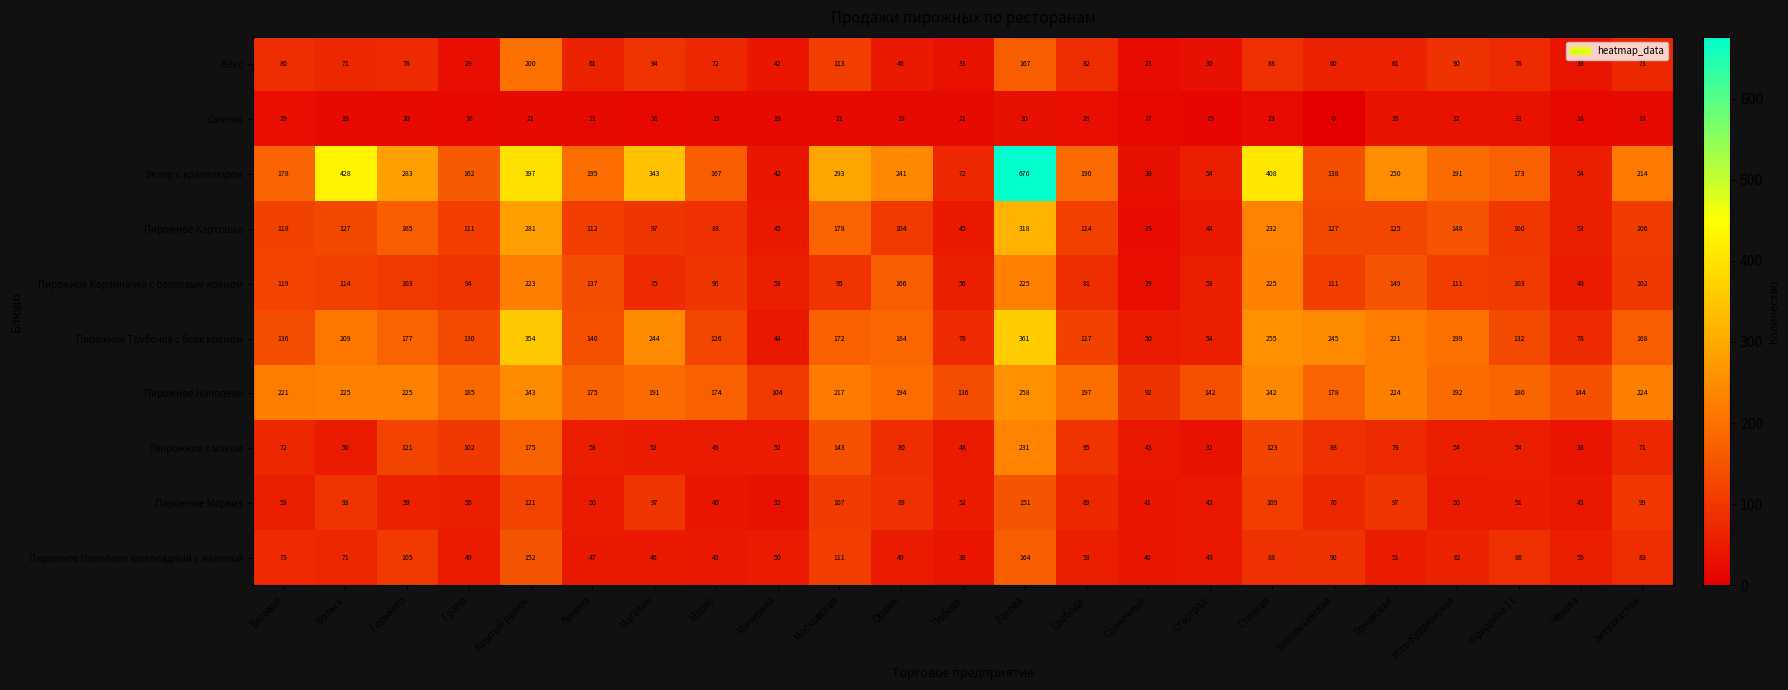

What is the difference between the maximum and minimum values in the Пирожное Наполеон шоколадный с малиной series?

125